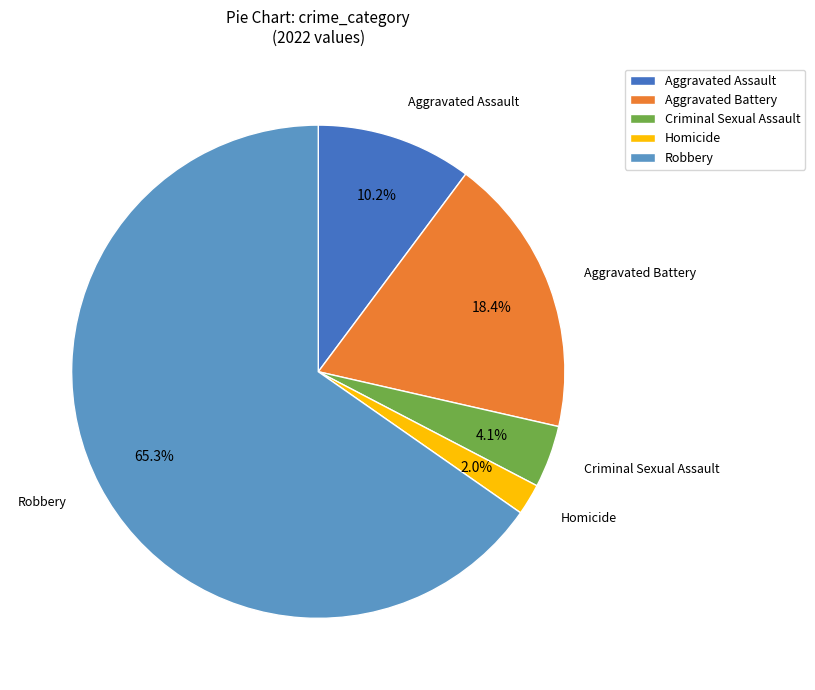

Which category has the smallest portion of the pie?

Homicide